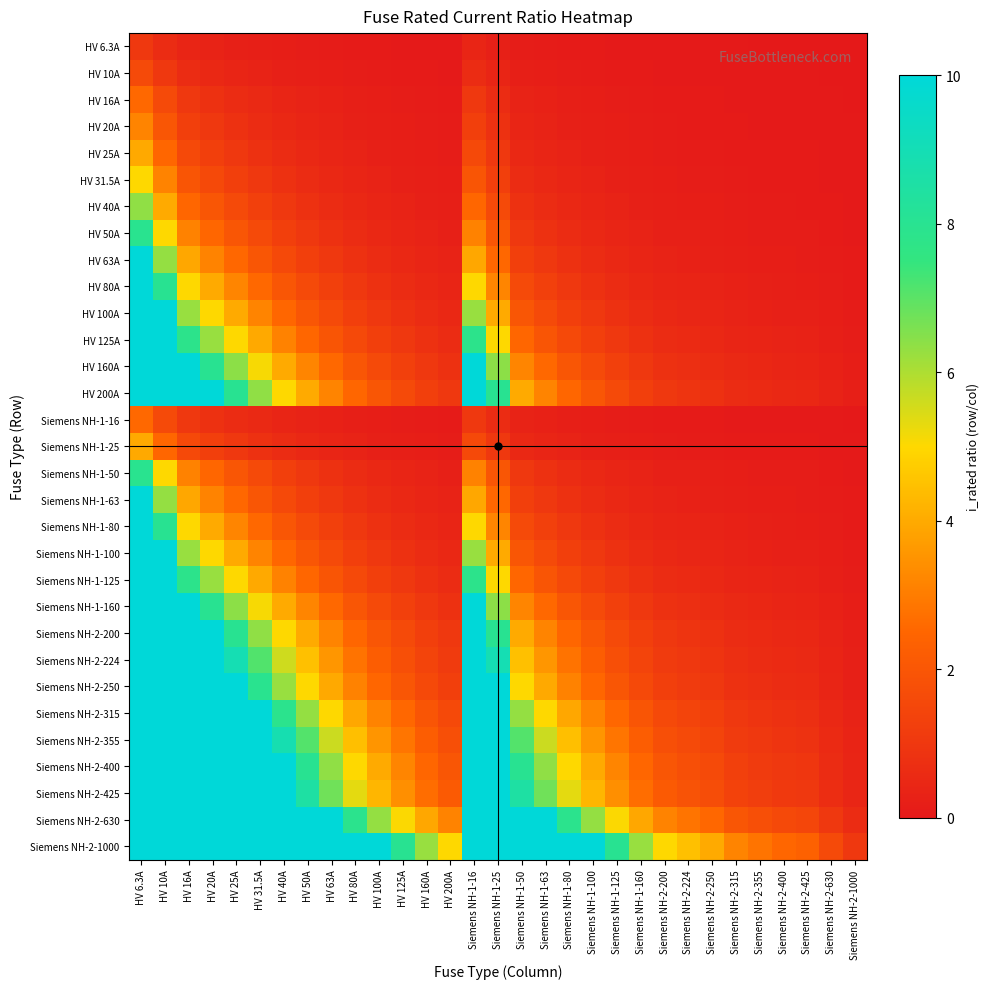

At which category does the chart reach its minimum across all series?

Siemens NH-2-1000